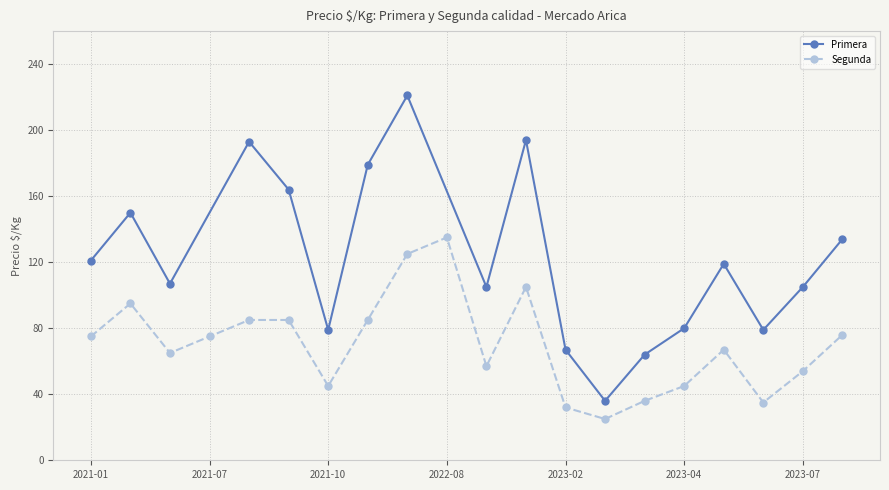

The Primera series shows 79 at 2021-10-26. True or false?

True